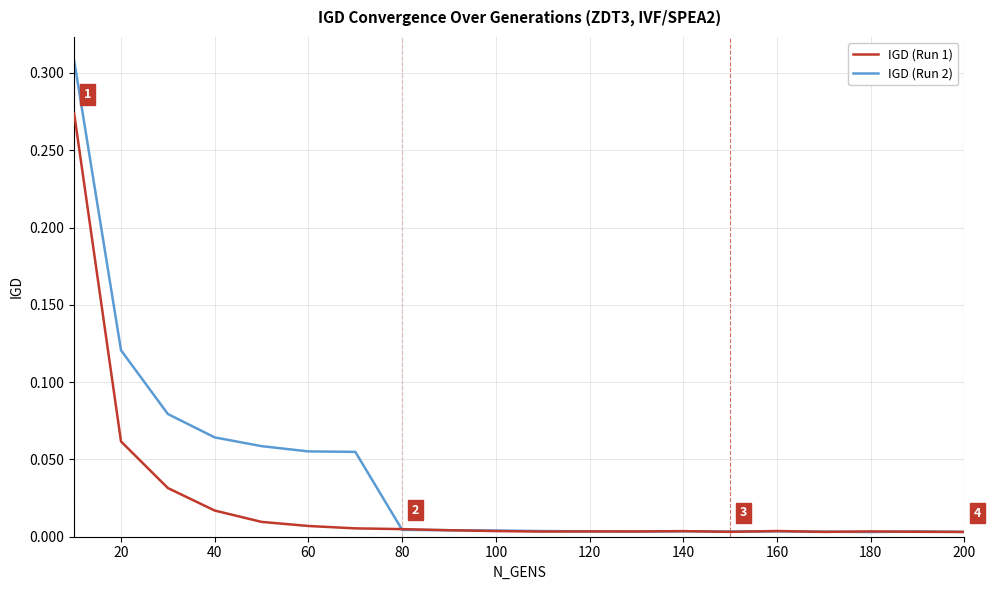

List the series in order of their overall mean, lowest first.

IGD (Run 1), IGD (Run 2)